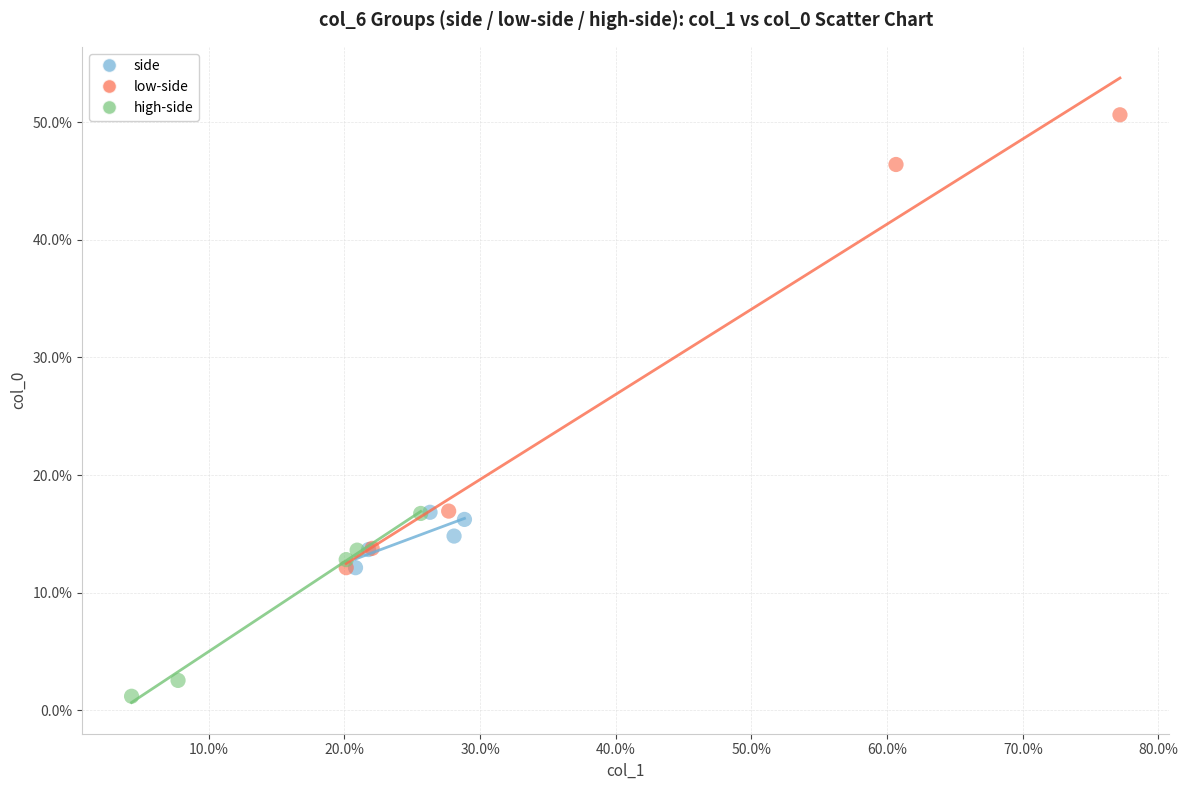

What are all the series names shown in the legend?

side, low-side, high-side